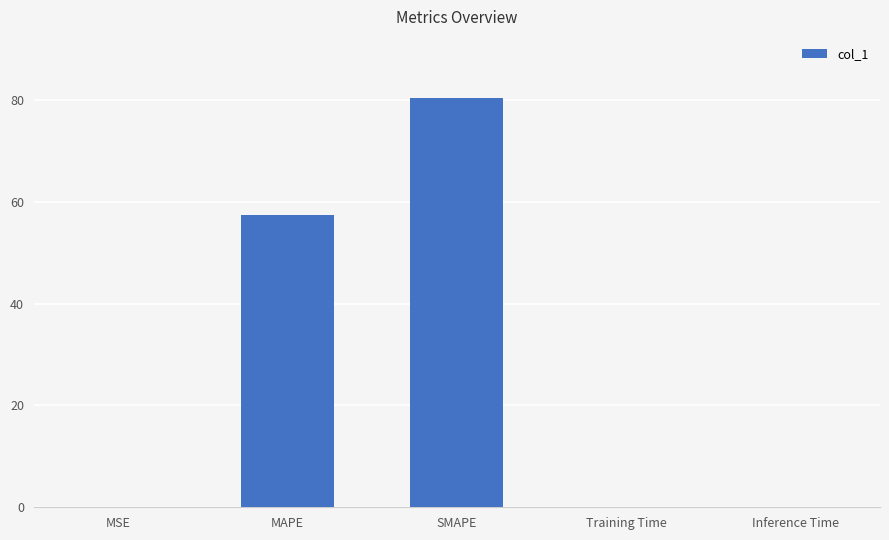

Is it true that the value at Inference Time is 0.0?

True